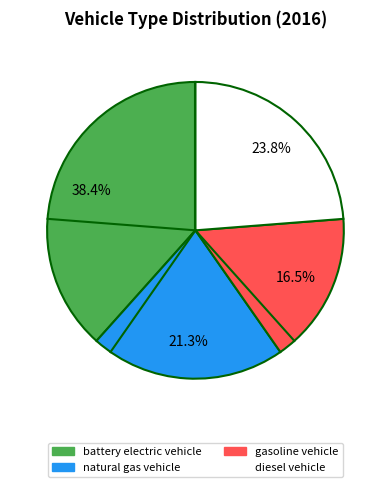

How much of the chart is everything except diesel vehicle?

76.2%